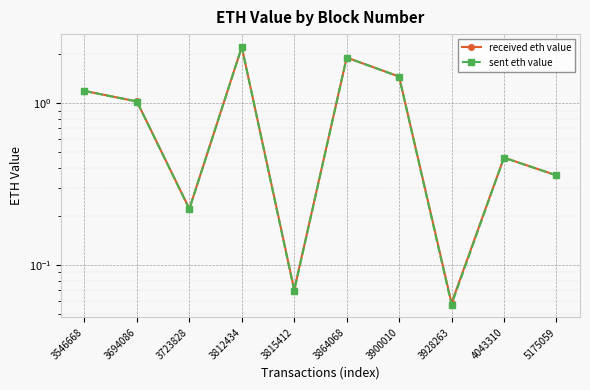

The value of received eth value at 3928263 is 0.0. True or false?

False